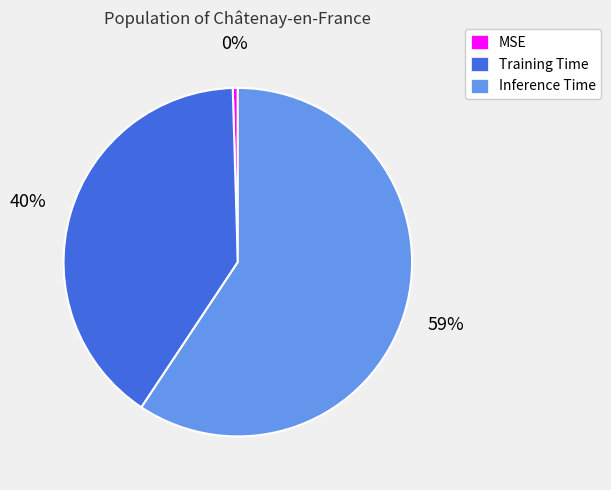

Is it true that Training Time is 53% of the pie?

False